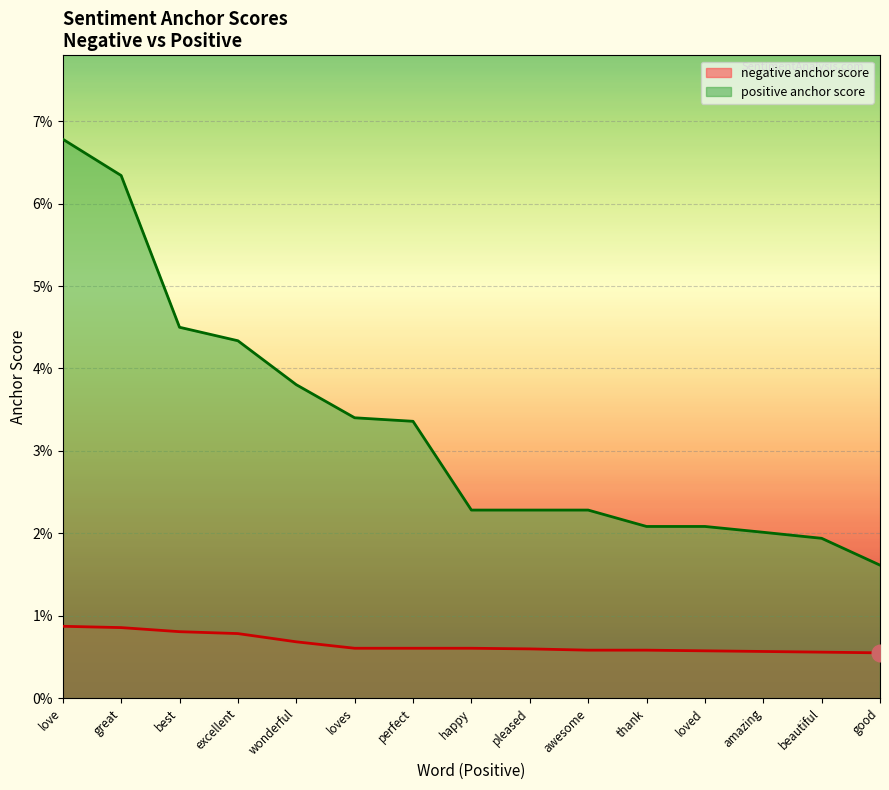

True or false: negative anchor score and positive anchor score cross at least once.

False